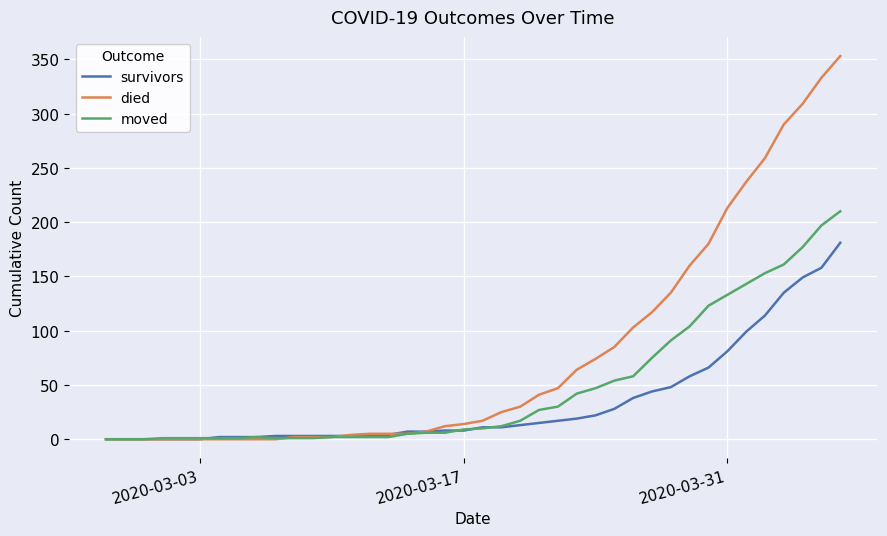

Which series has the widest spread of values?

died